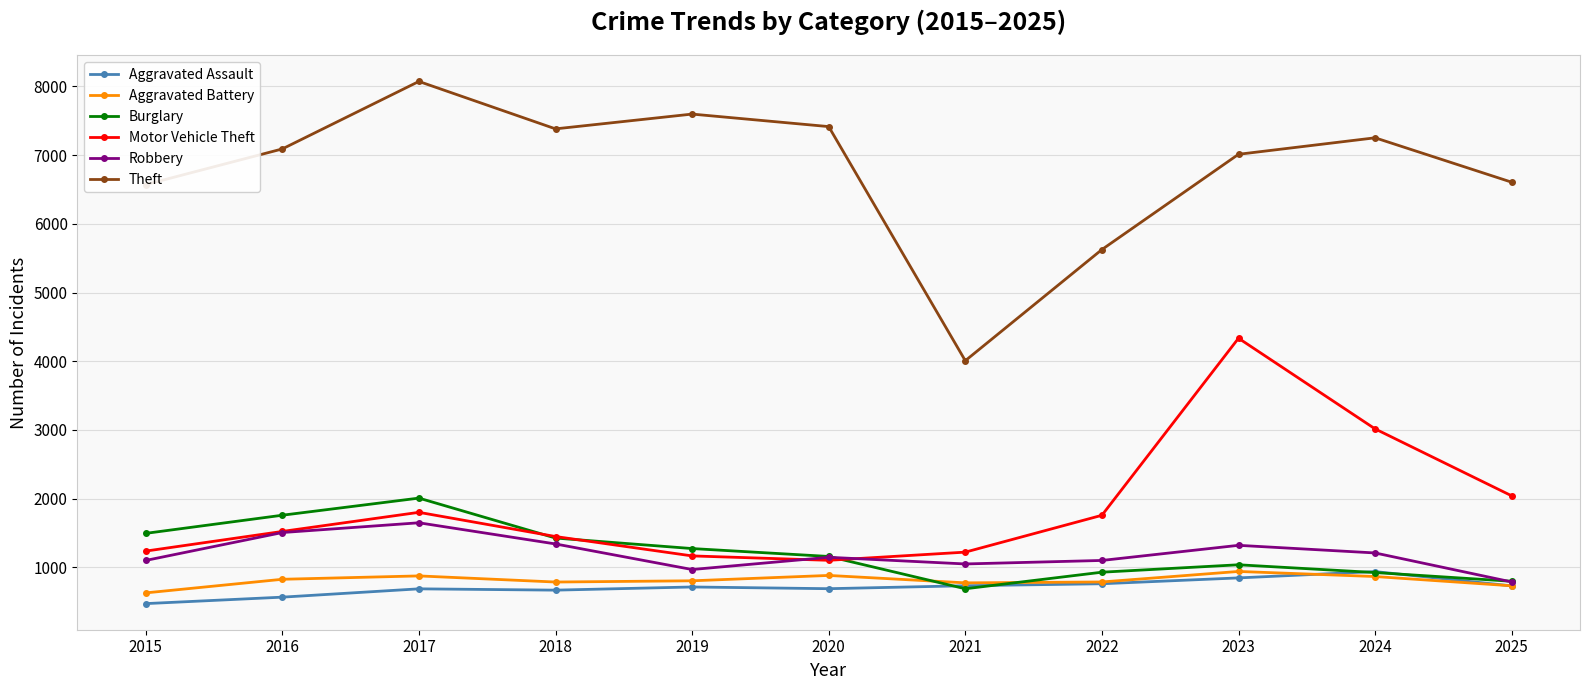

True or false: Burglary has more than 1 interior local peaks.

True